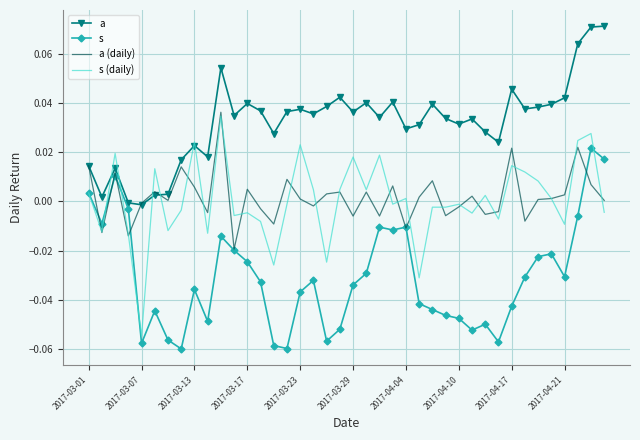

Which series ends up on top after the final intersection of s (daily) and s?

s